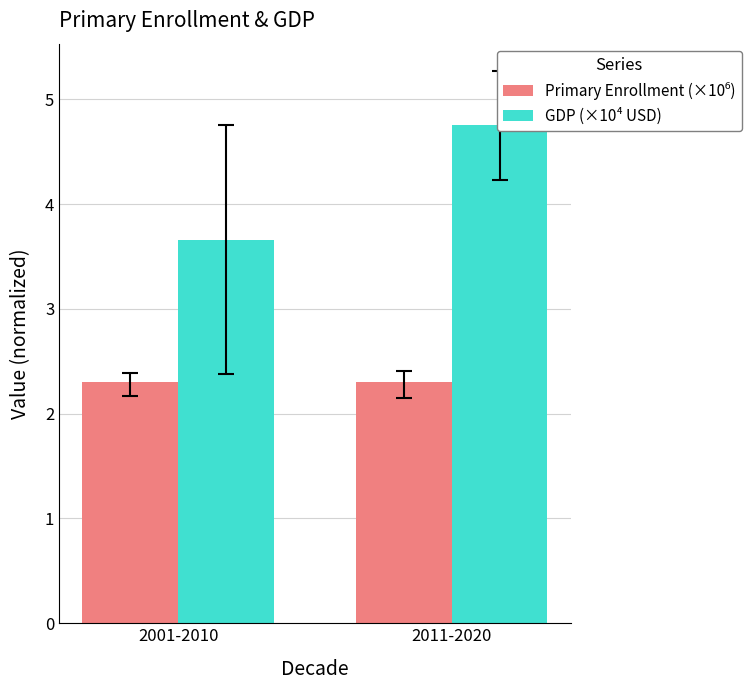

What are all the series names shown in the legend?

Primary Enrollment (×10⁶), GDP (×10⁴ USD)